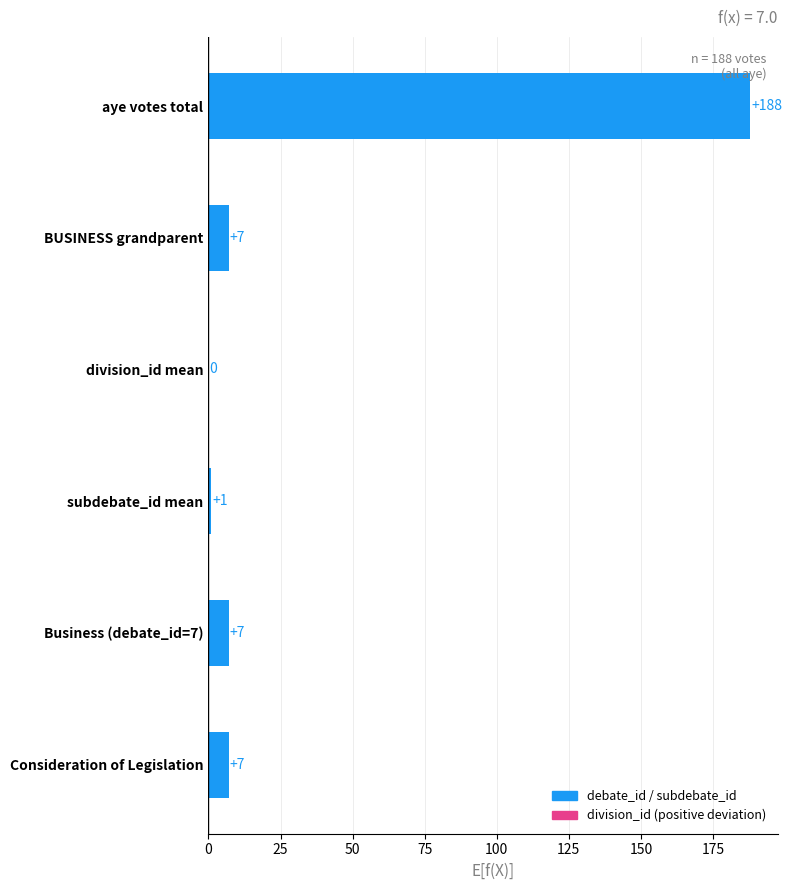

Reading bottom to top, transcribe all the data shown in this chart.

Consideration of Legislation=7	Business (debate_id=7)=7	subdebate_id mean=1	division_id mean=0	BUSINESS grandparent=7	aye votes total=188